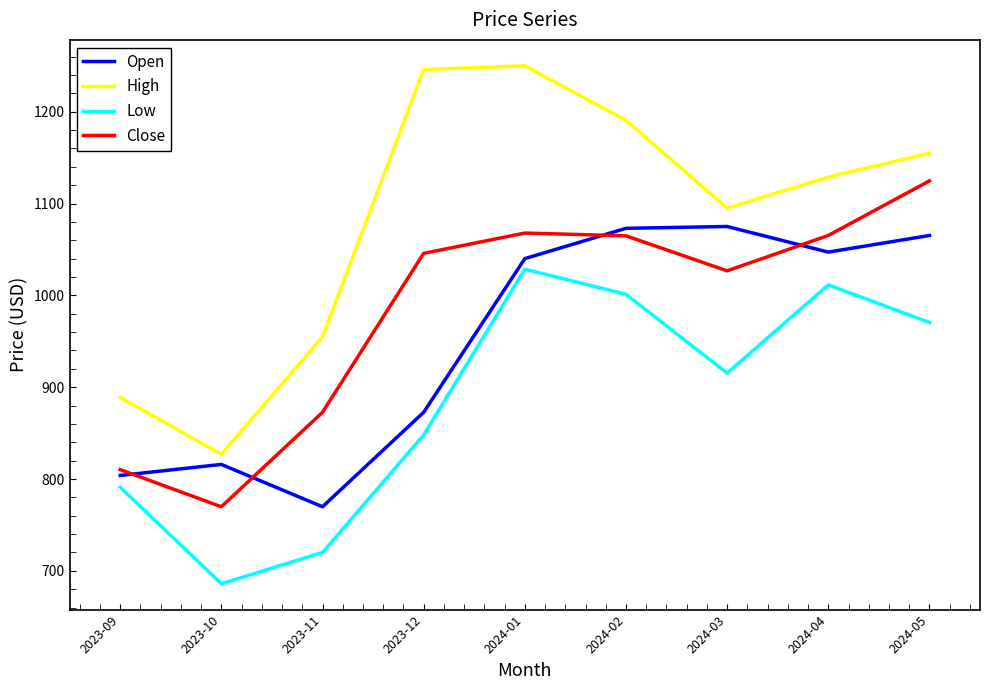

How many lines are shown in the chart?

4